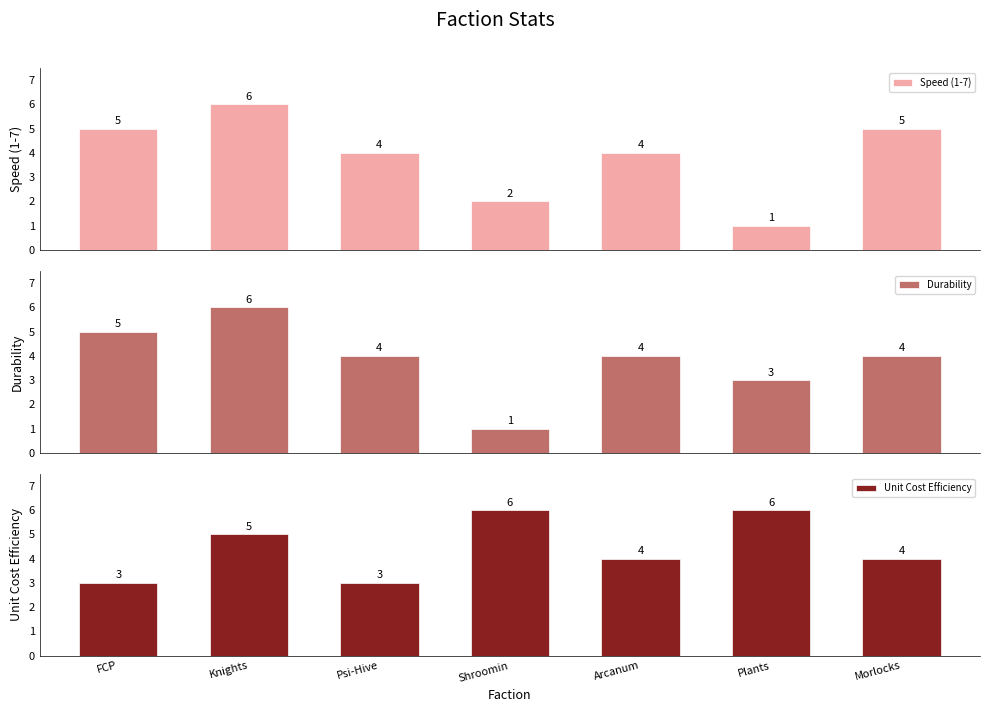

Where does the Speed (1-7) series first go above 4?

FCP